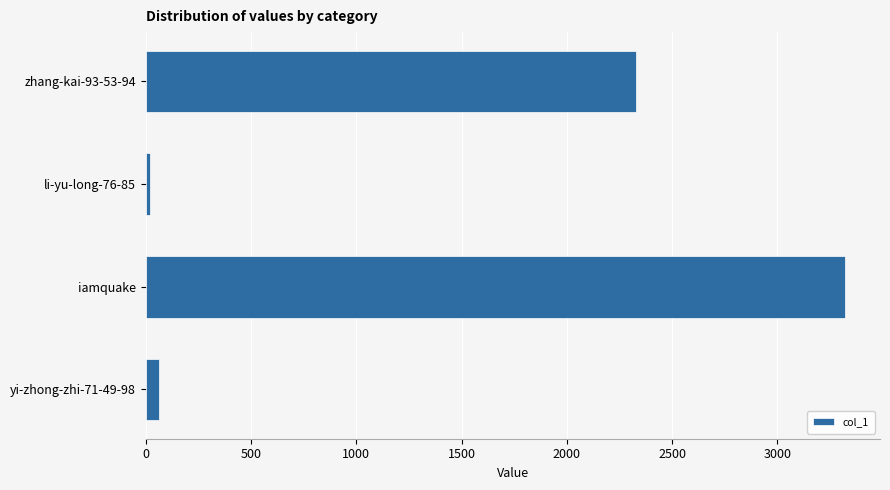

What is the greatest value displayed?

3321